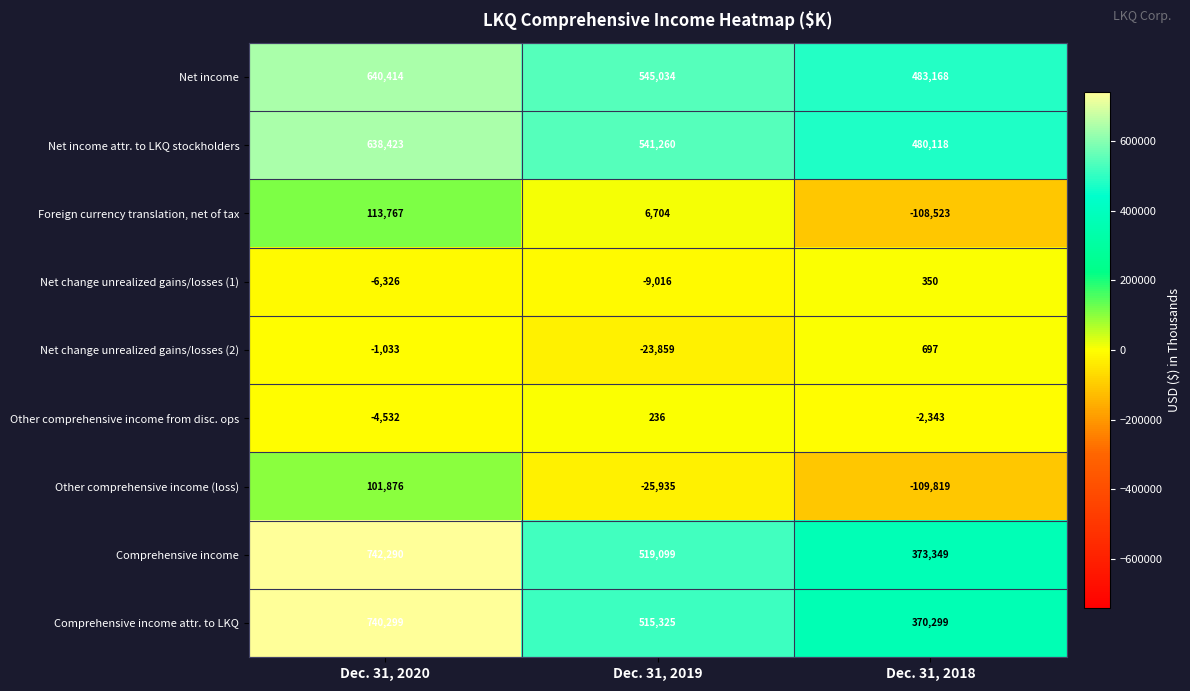

Count the Net income attr. to LKQ stockholders values in the range 480118 to 638423.

3